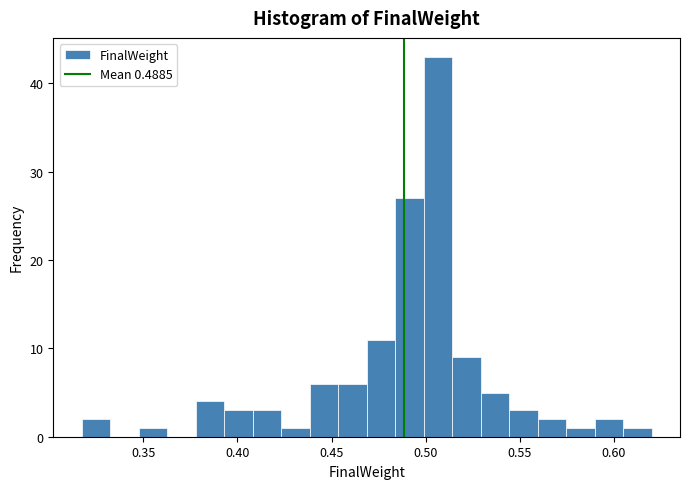

Around what value on the x-axis is the tallest bar? Give the approximate position of its centre, as read against the axis.

0.505